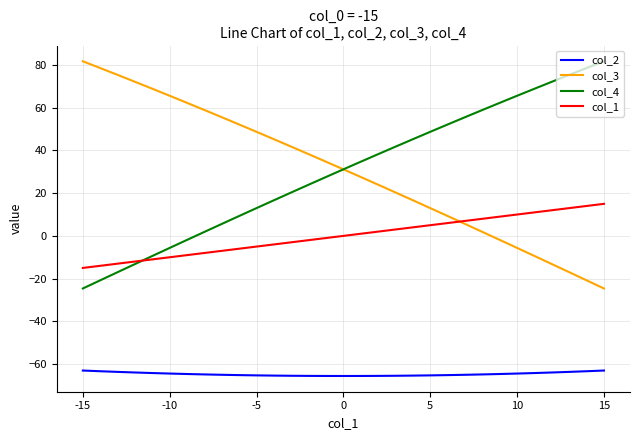

What is the minimum value for col_4?

-24.6